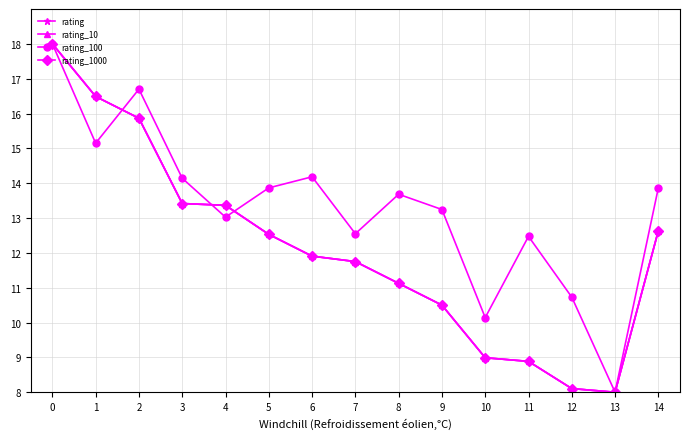

Rank the series at 6 from highest to lowest value.

rating_100, rating, rating_10, rating_1000